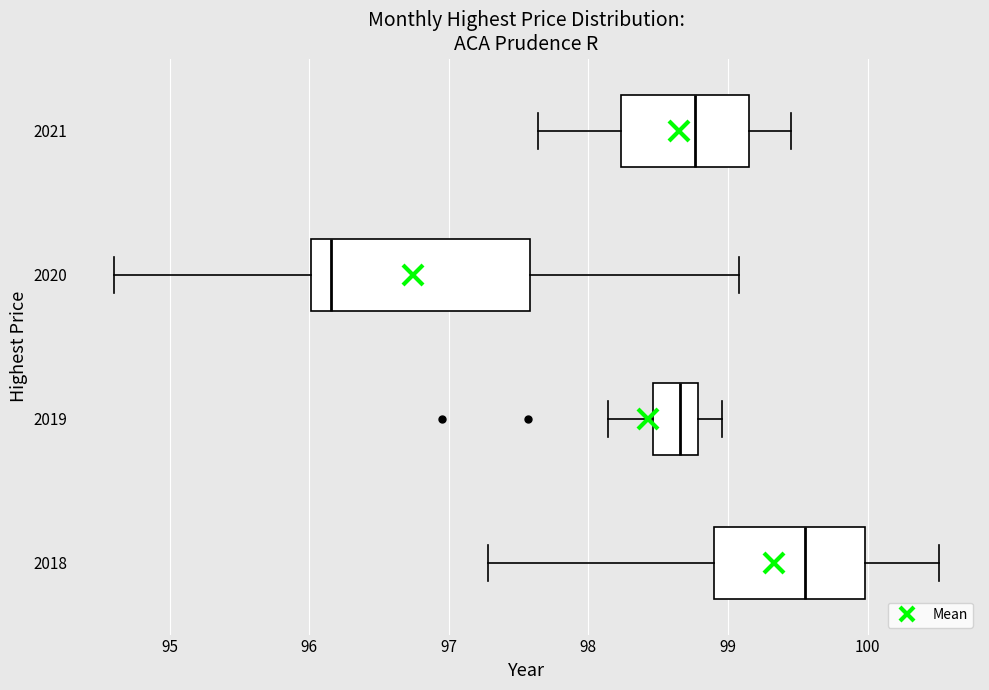

Where does the median line of the box at y = 2021 sit on the x-axis? The values are not printed on the chart, so give them approximately, as read against the axis.

98.8